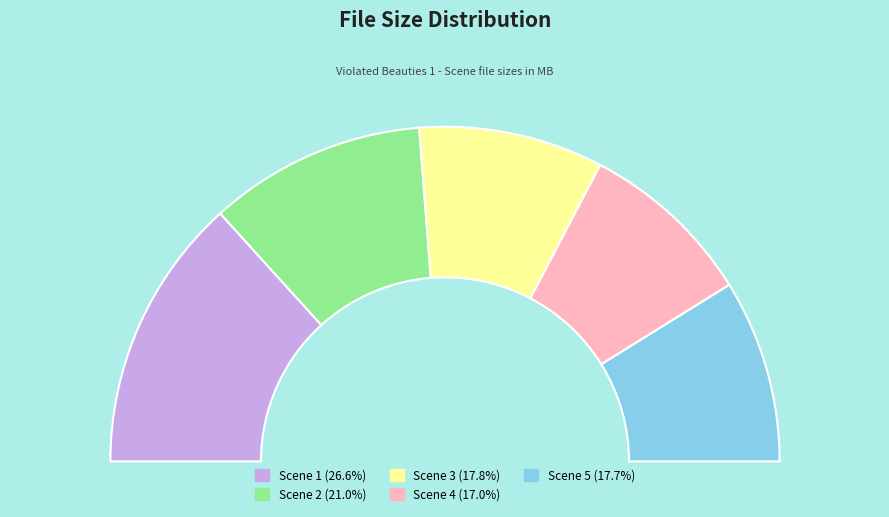

Which has a higher value, Scene 2 or Scene 5?

Scene 2